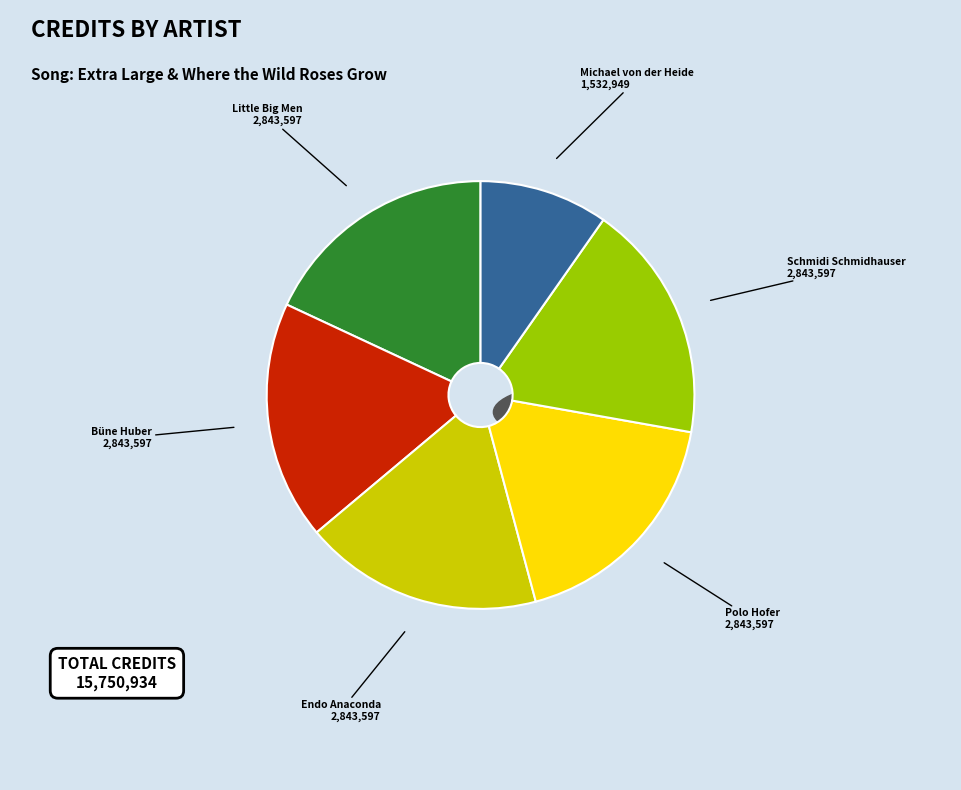

What percentage is NOT represented by Little Big Men?

81.9%